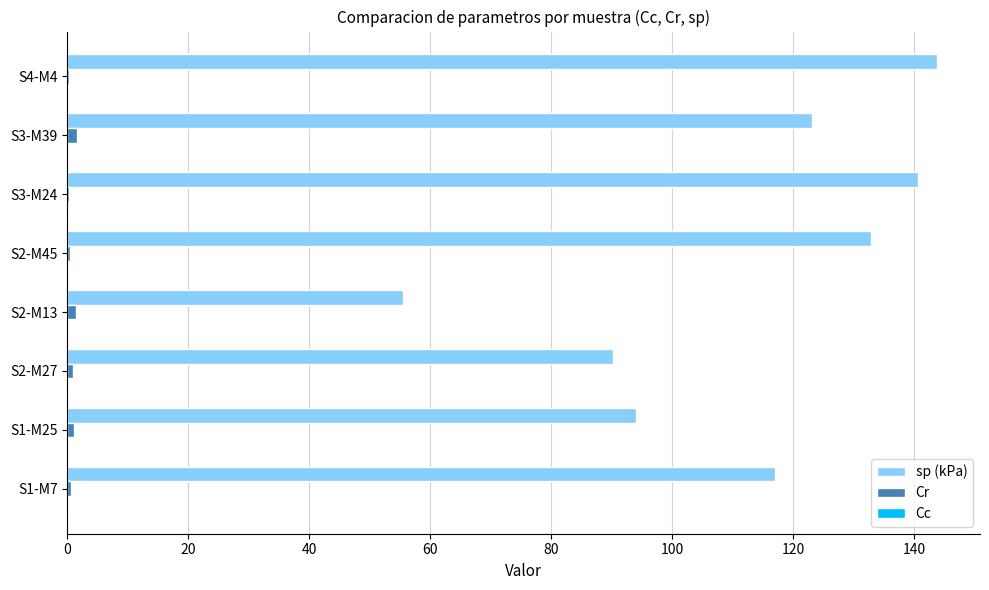

Which series has the largest range (max minus min)?

sp (kPa)